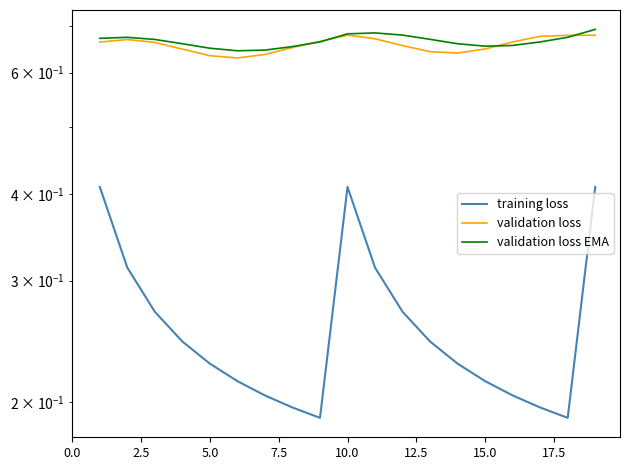

In validation loss EMA, how many points are lower than both neighbors (excluding endpoints)?

2